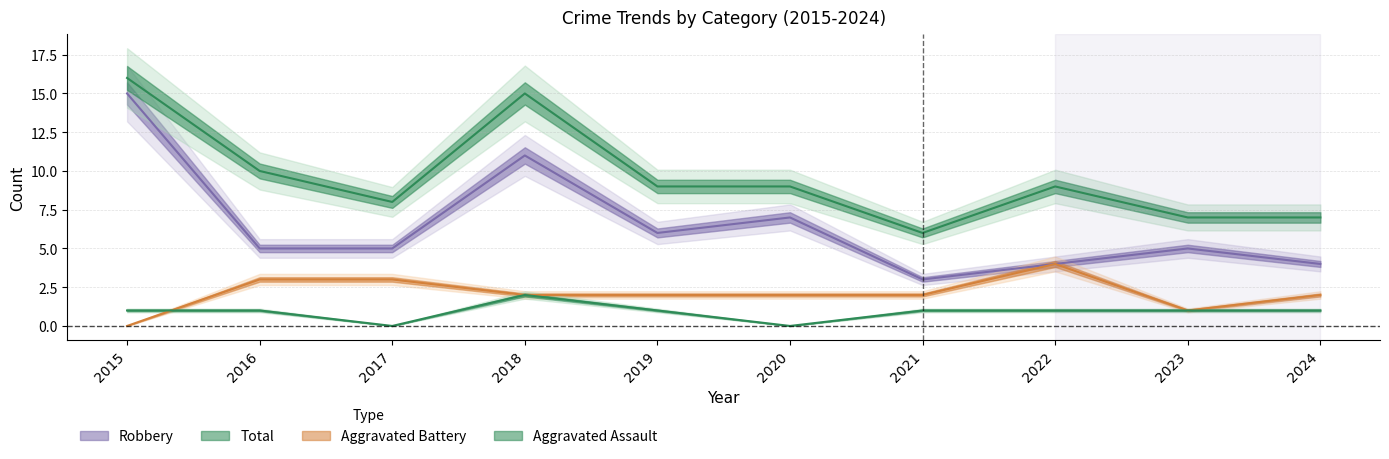

What is the difference between the highest and lowest values at 2024?

6